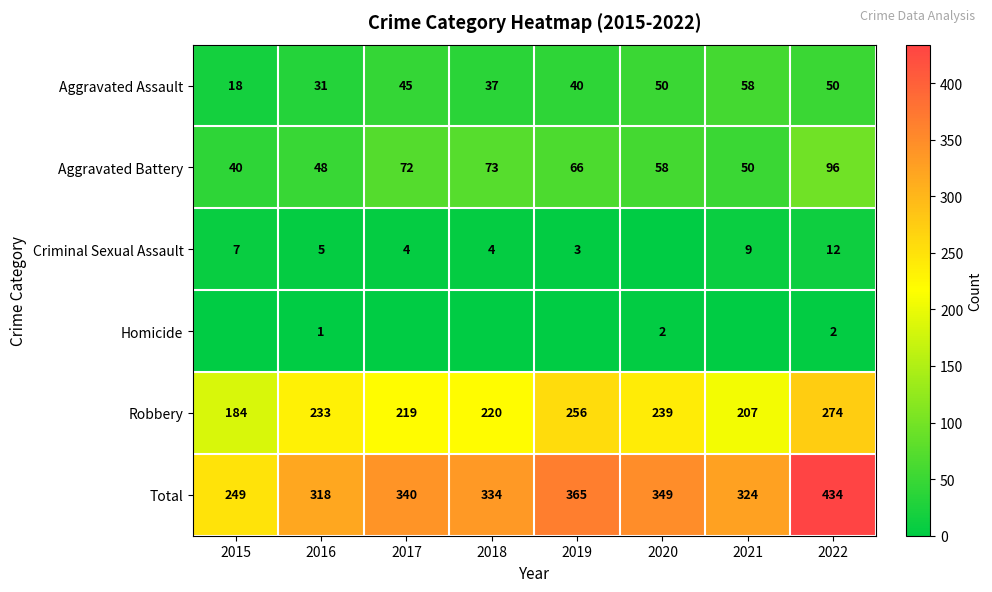

What value does the Robbery series have at 2019, to the nearest 10?

260